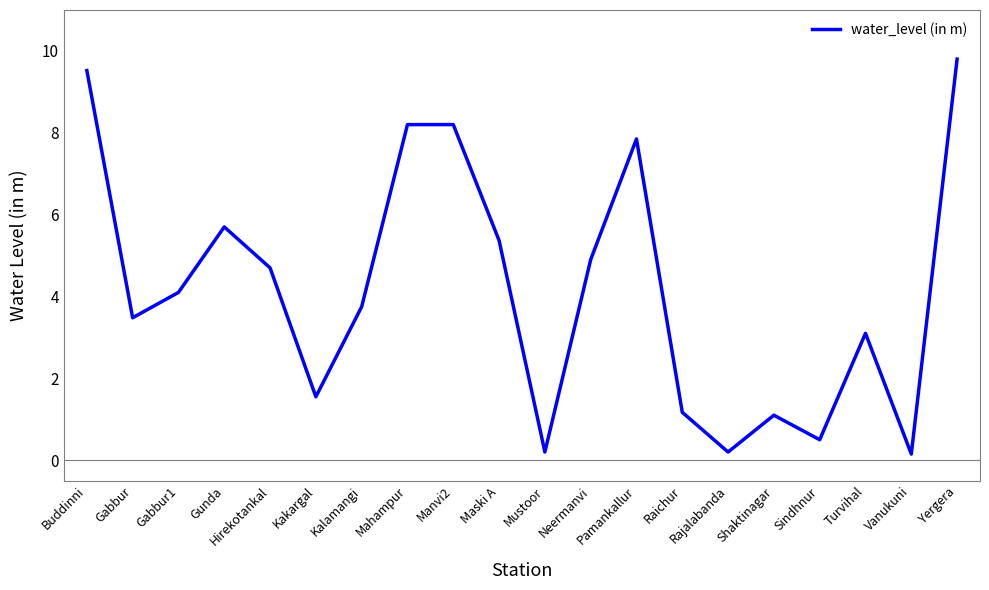

True or false: the data shows 5.1 at Turvihal.

False